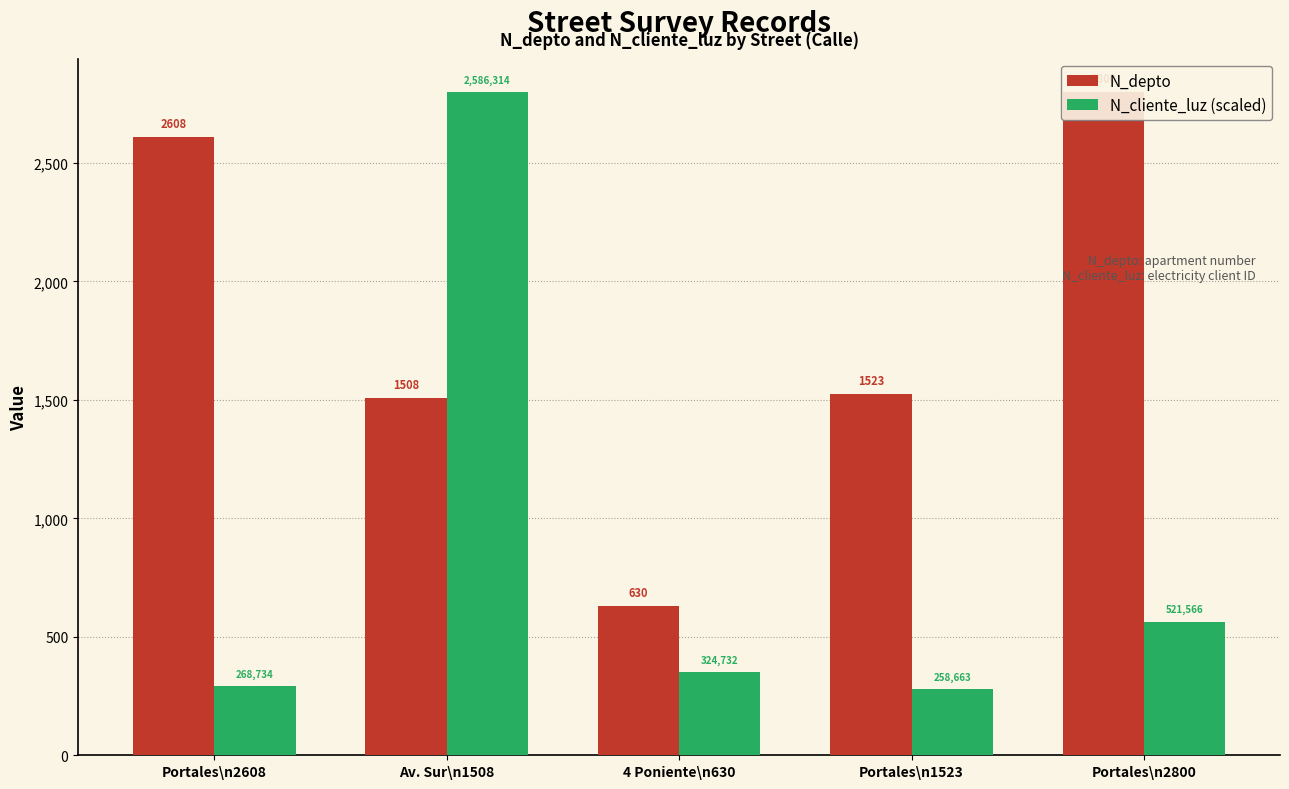

At which label is N_depto closest to 1715?

Portales\n1523